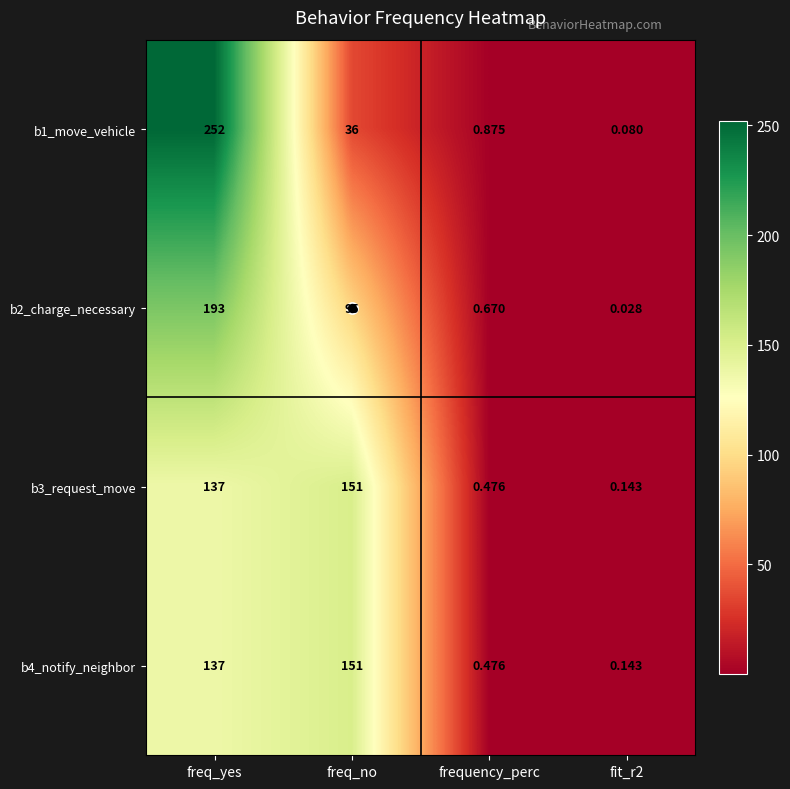

What is the greatest value displayed?

252.0